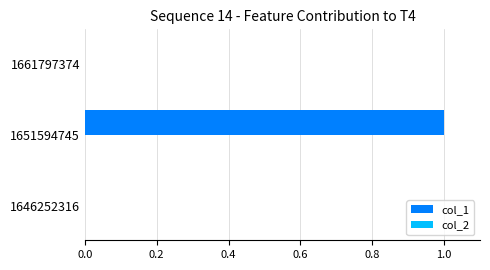

At which category does the chart reach its peak across all series?

1651594745